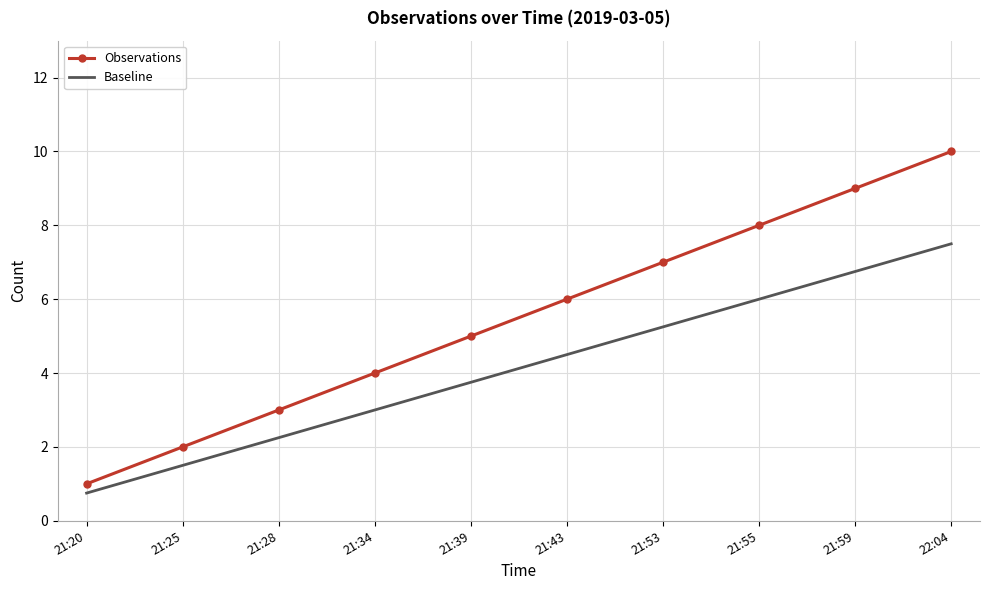

Read the Baseline value at 21:55.

6.0